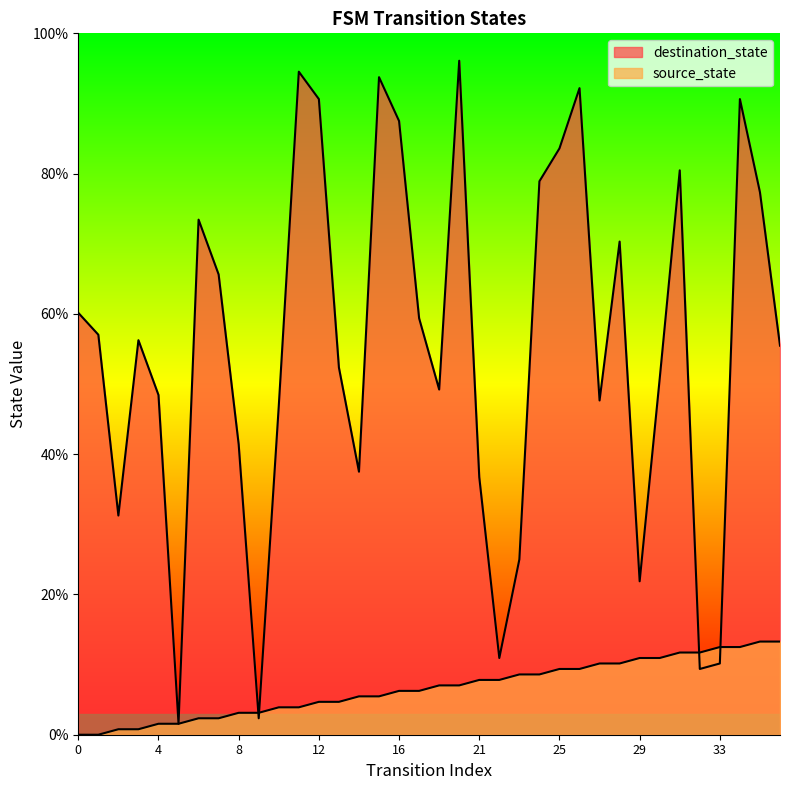

List the series in order of their peak value, highest first.

destination_state, source_state